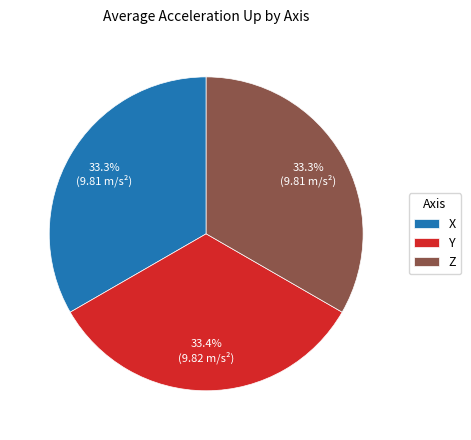

Is it true that X is 33% of the pie?

True